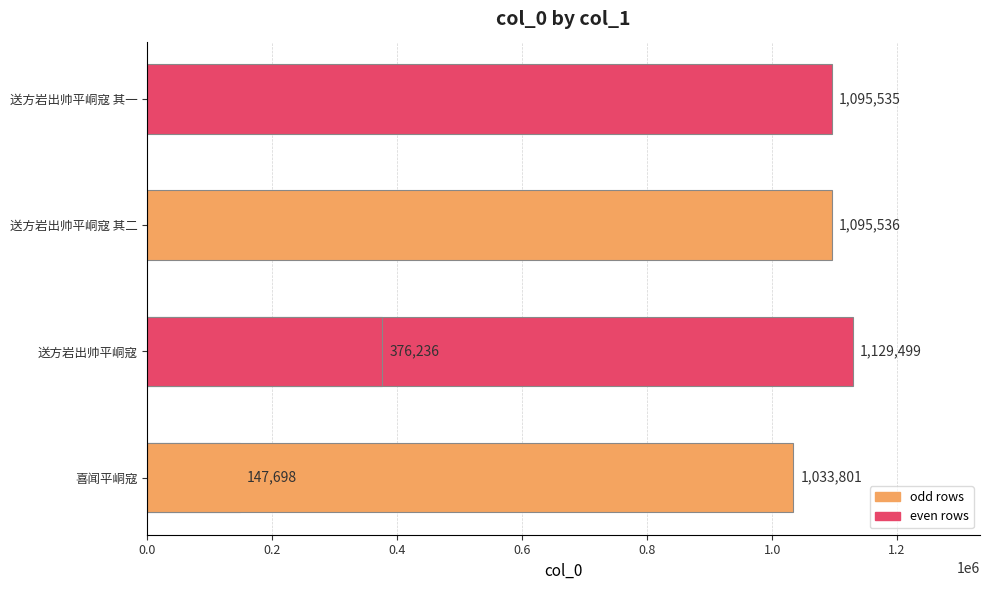

Read the value at 0.8, to the nearest 100.

1033800